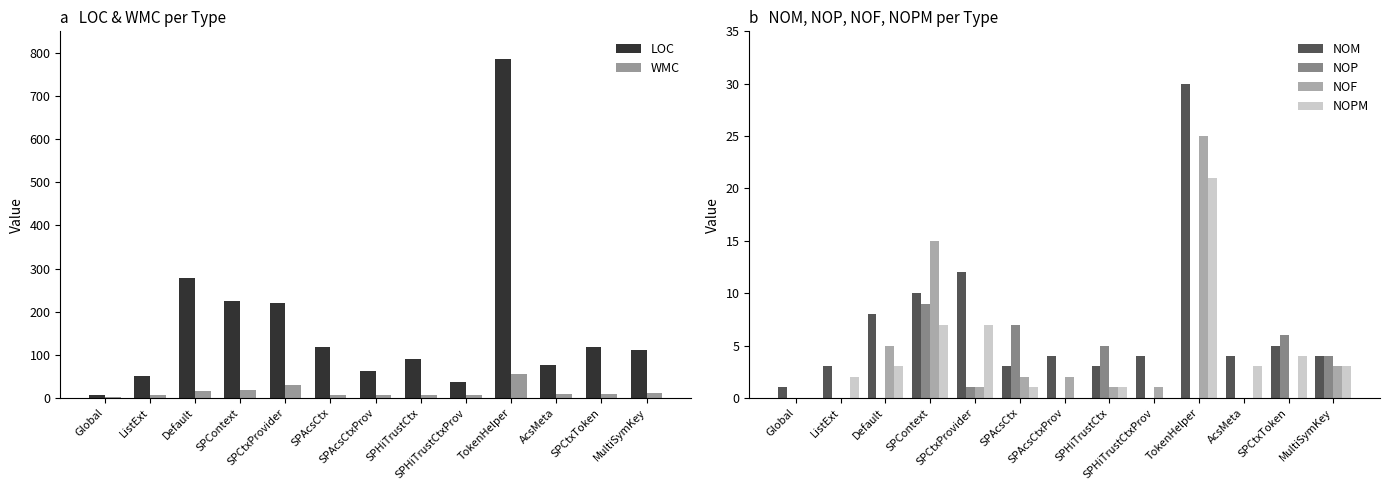

What is the difference between the highest and lowest values at Global?

6